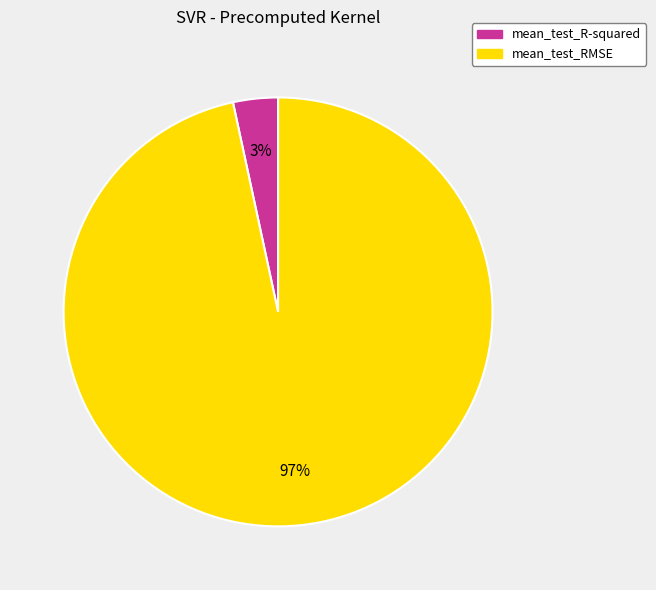

Which category accounts for the majority?

mean_test_RMSE